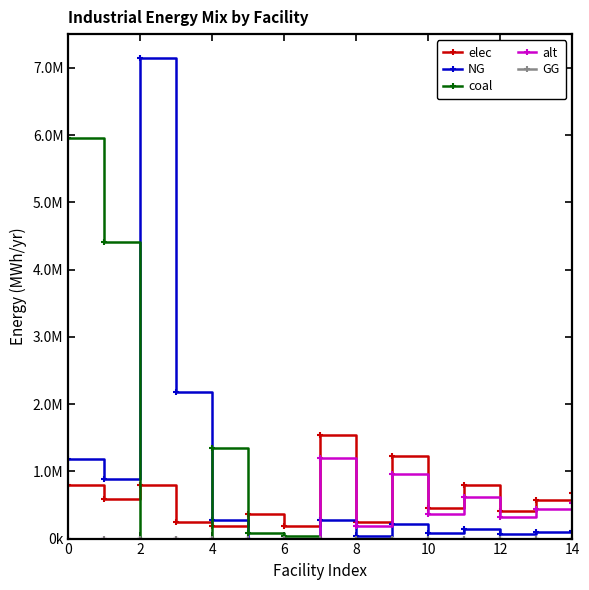

What is the difference between the maximum and minimum values in the alt series?

1202666.7